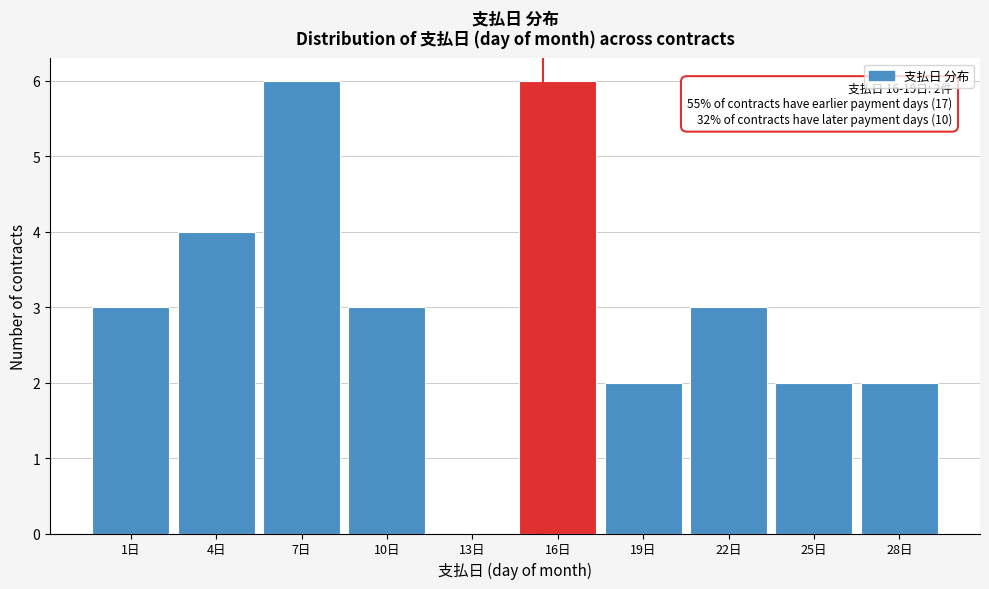

Reading left to right, what are all the values shown in this chart?

1日=3	4日=4	7日=6	10日=3	13日=0	16日=6	19日=2	22日=3	25日=2	28日=2